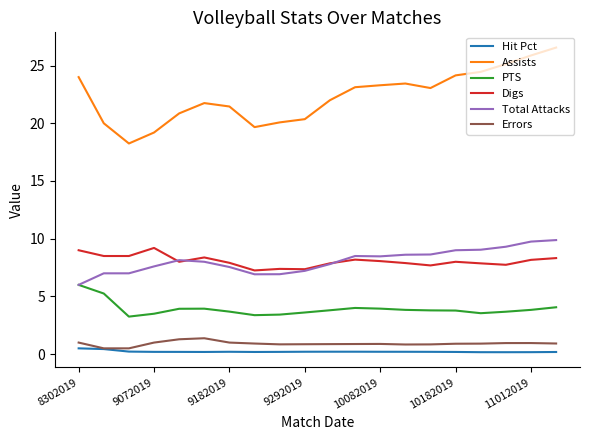

True or false: Assists and PTS intersect in this chart.

False